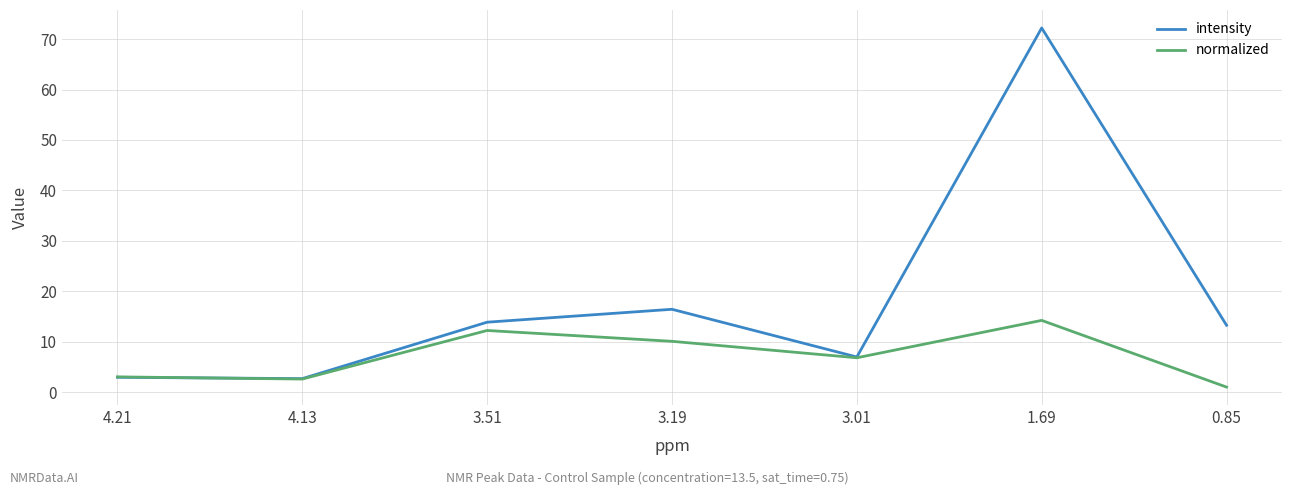

Which category has the lowest value in the normalized series?

0.85